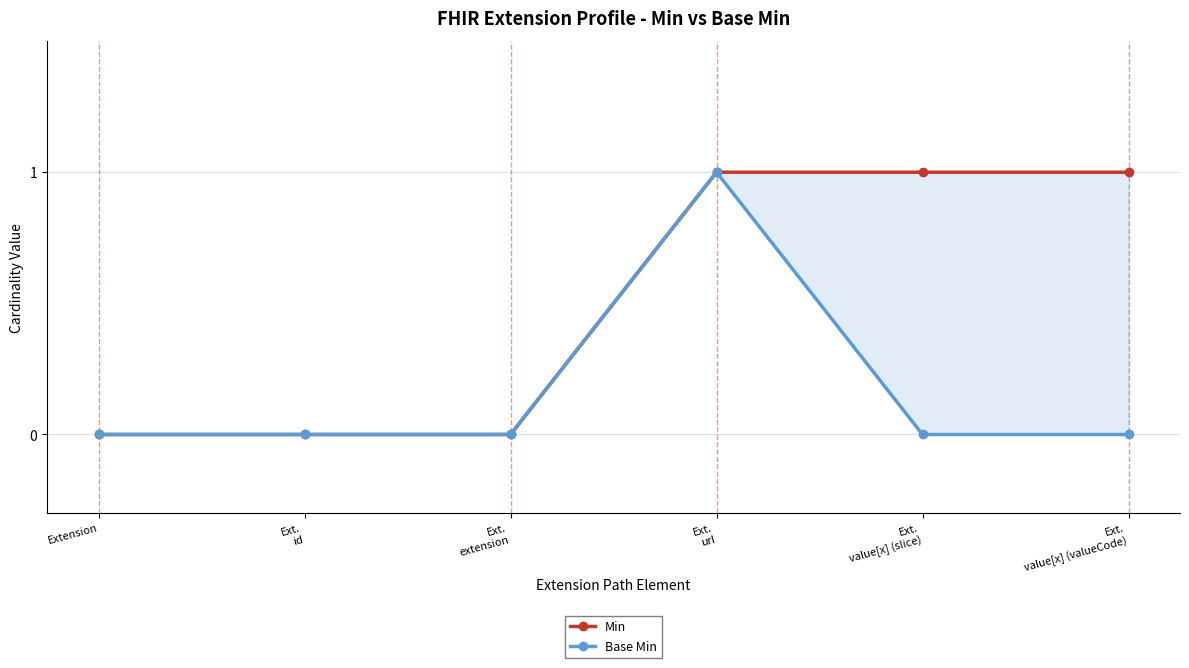

How many lines are shown in the chart?

2